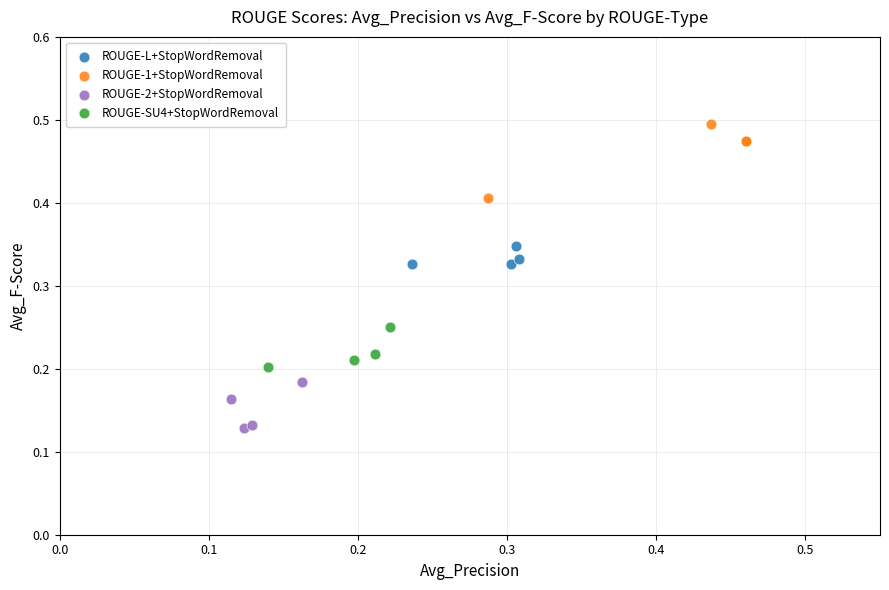

Which series has the widest spread of Y values?

ROUGE-1+StopWordRemoval